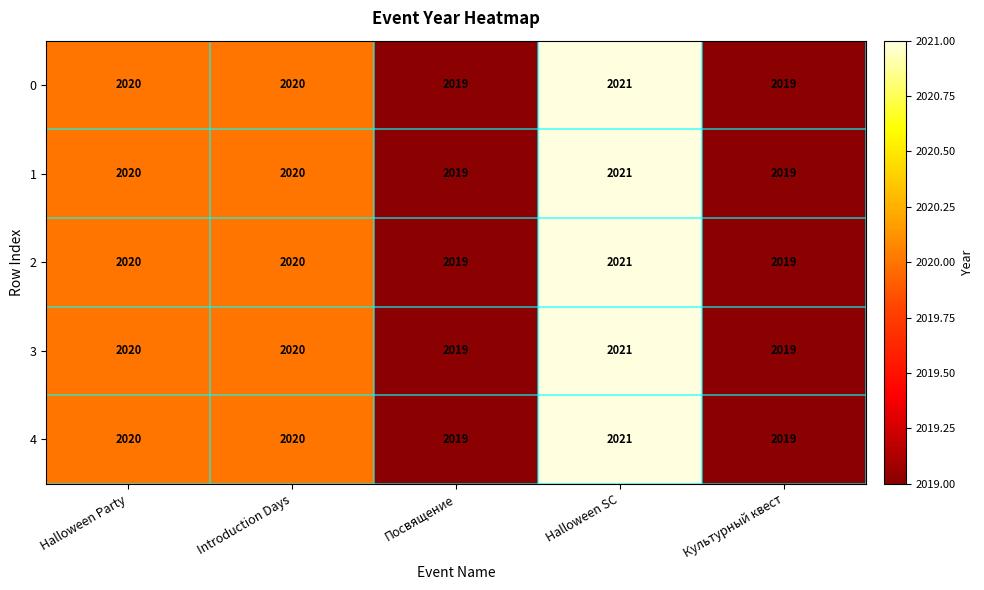

The 3 series shows 598 at Посвящение. True or false?

False